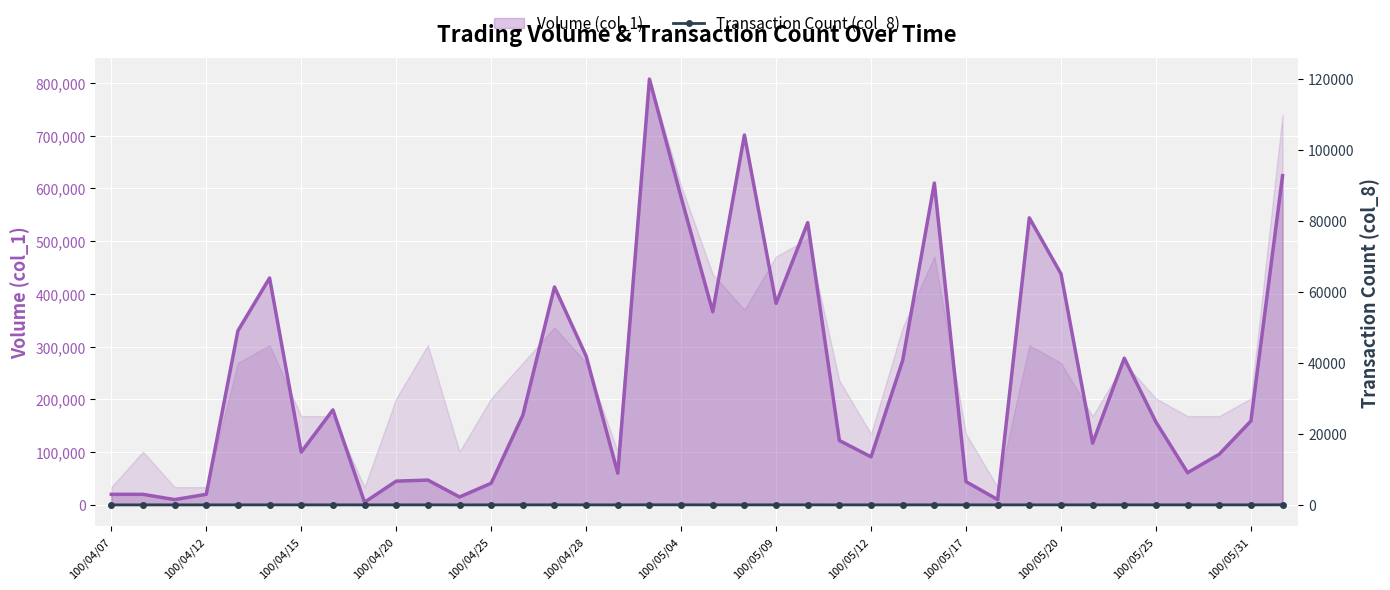

What is the approximate value of Transaction Count (col_8) at 26?

14